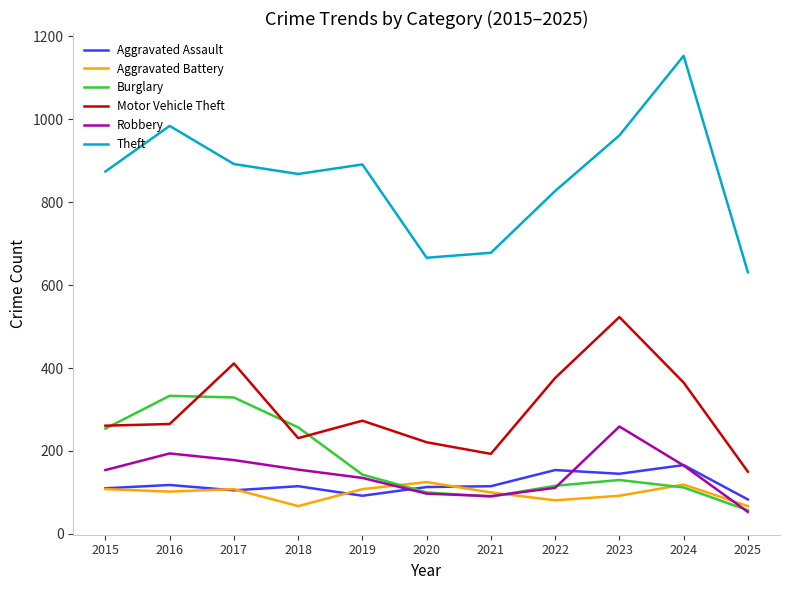

The value of Motor Vehicle Theft at 2024 is 190. True or false?

False